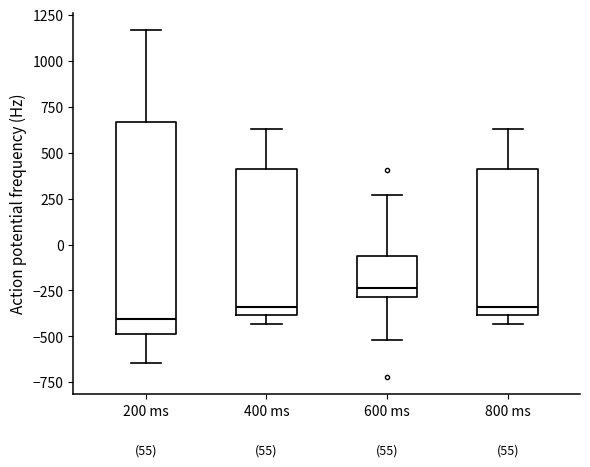

Reading left to right, read every box against the y-axis: the position of its median line, the range the box covers, and the ends of its whiskers. The values are not printed on the chart, so give them approximately, as read against the axis.

200 ms: median -400, box -500 to 650, whiskers -650 to 1150
400 ms: median -350, box -400 to 400, whiskers -450 to 650
600 ms: median -250, box -300 to -50, whiskers -500 to 250
800 ms: median -350, box -400 to 400, whiskers -450 to 650